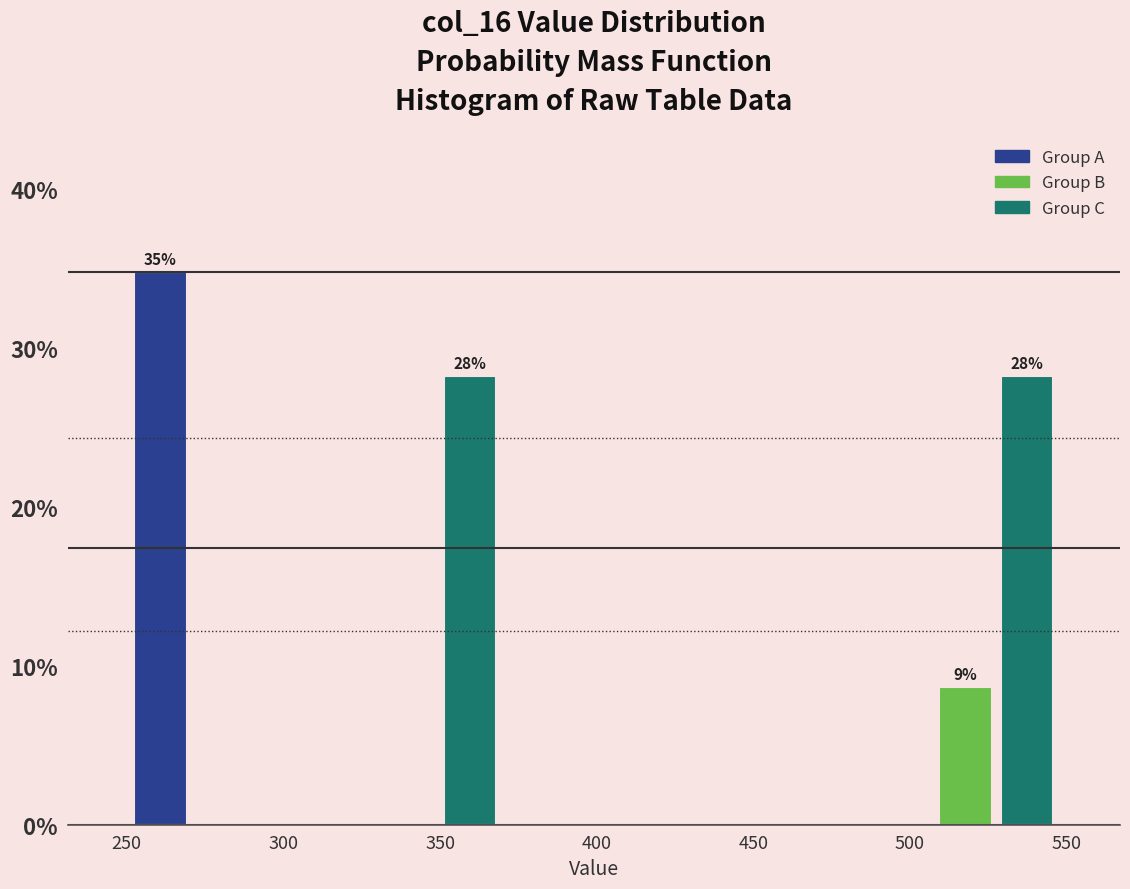

Around what value on the x-axis is the tallest bar? Give the approximate position of its centre, as read against the axis.

260